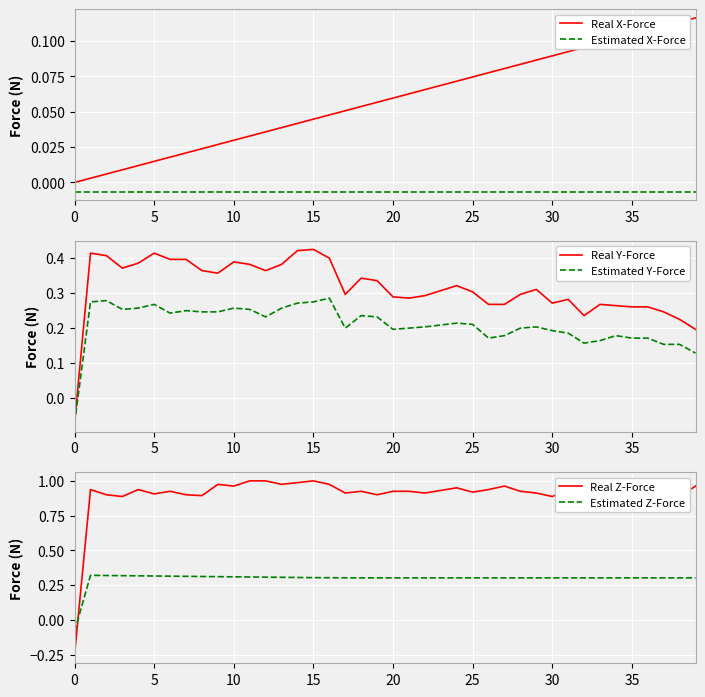

What is the spread (max minus min) of values at 38?

0.9